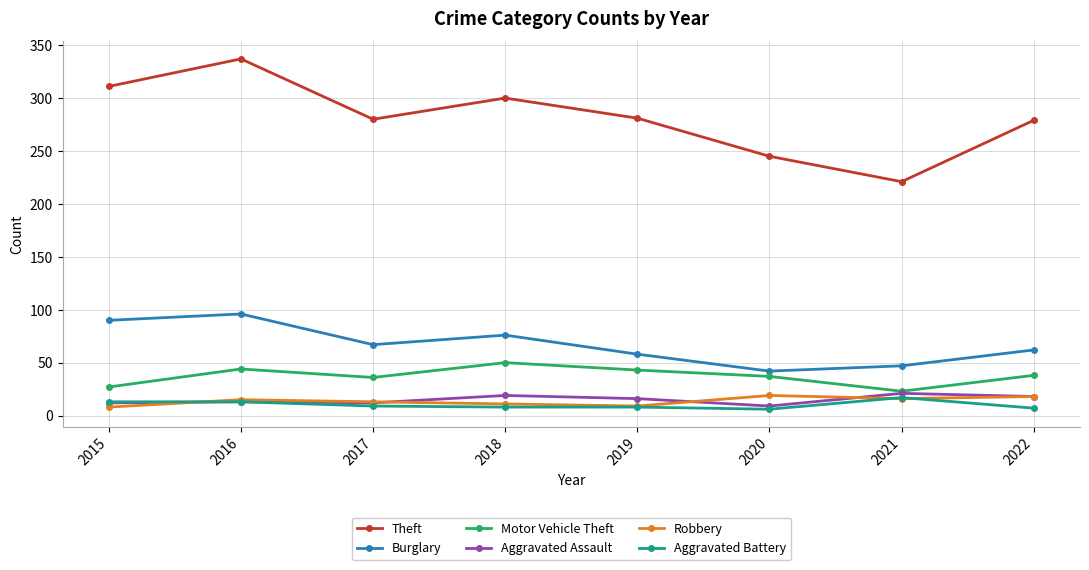

True or false: Motor Vehicle Theft and Burglary cross at least once.

False